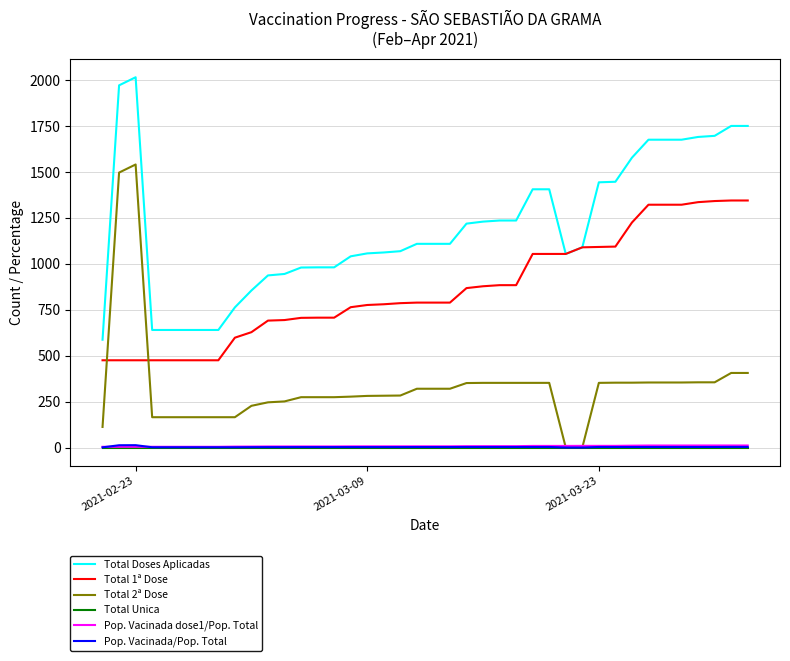

What is the maximum value for Total 2ª Dose?

1541.0